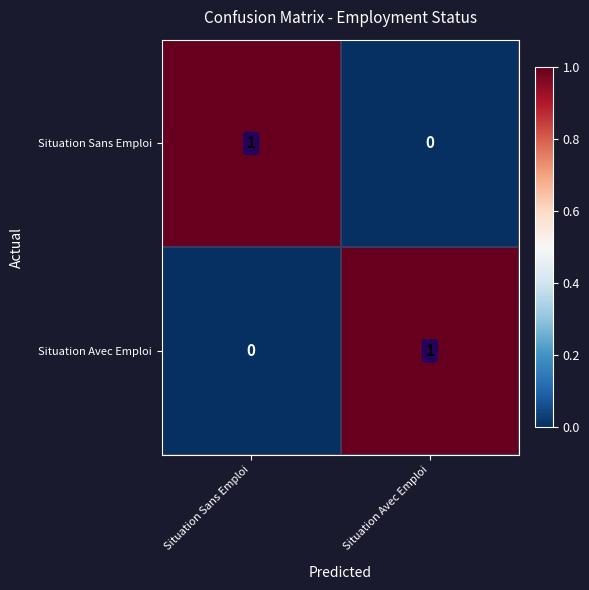

Where is Situation Avec Emploi nearest to the value 0?

Situation Sans Emploi